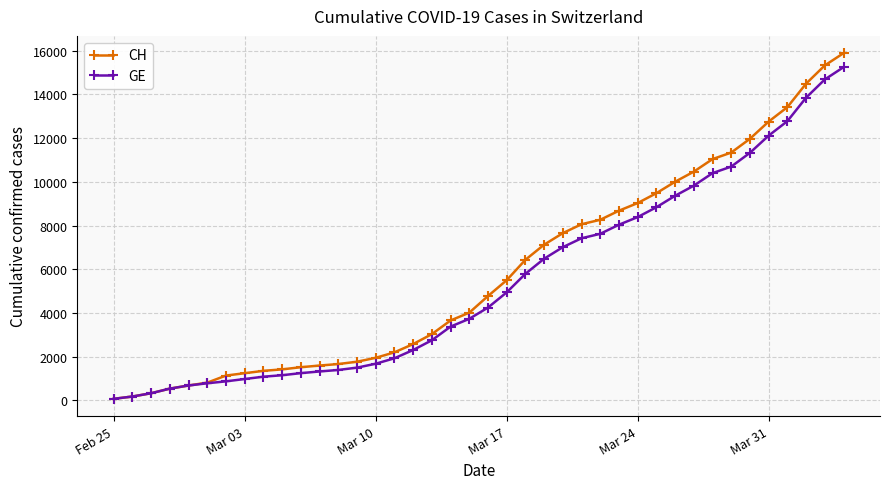

Which series has the largest range (max minus min)?

CH